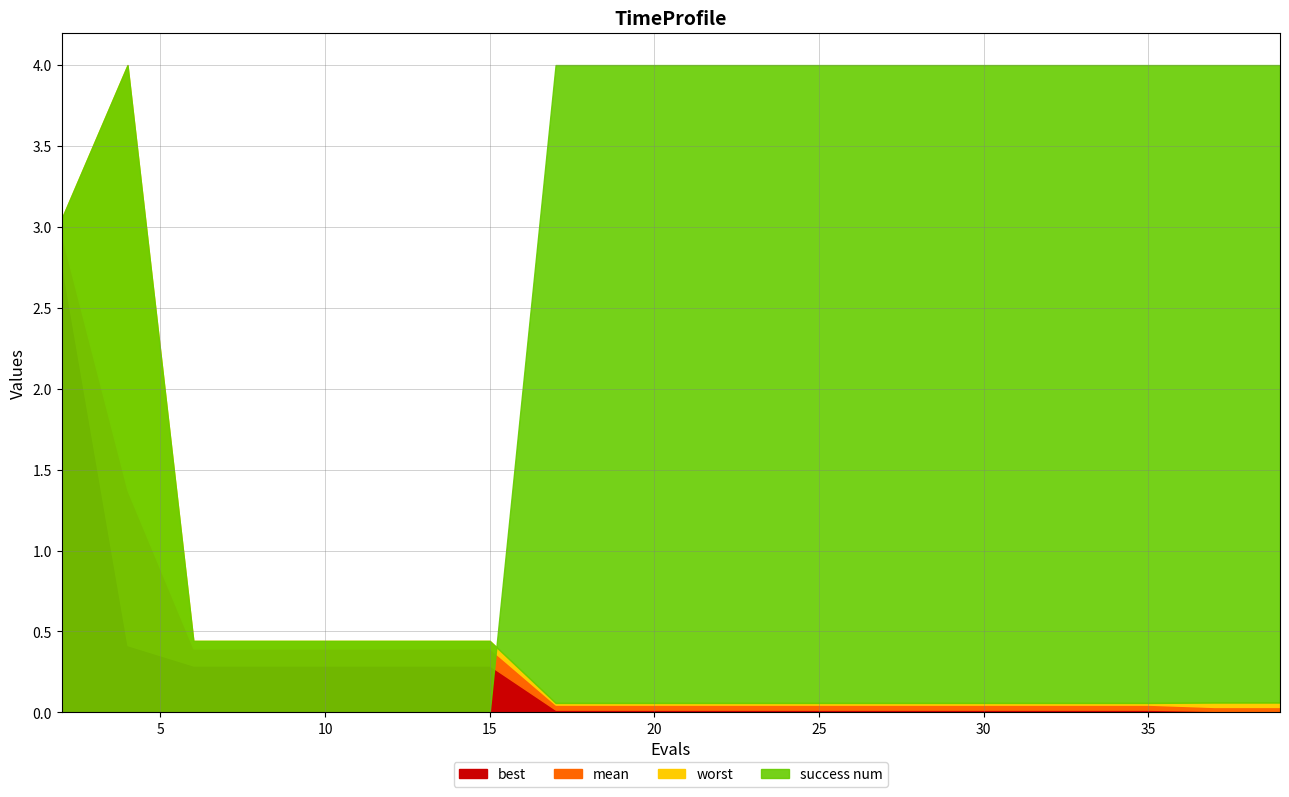

What is the spread (max minus min) of values at 14?

0.4